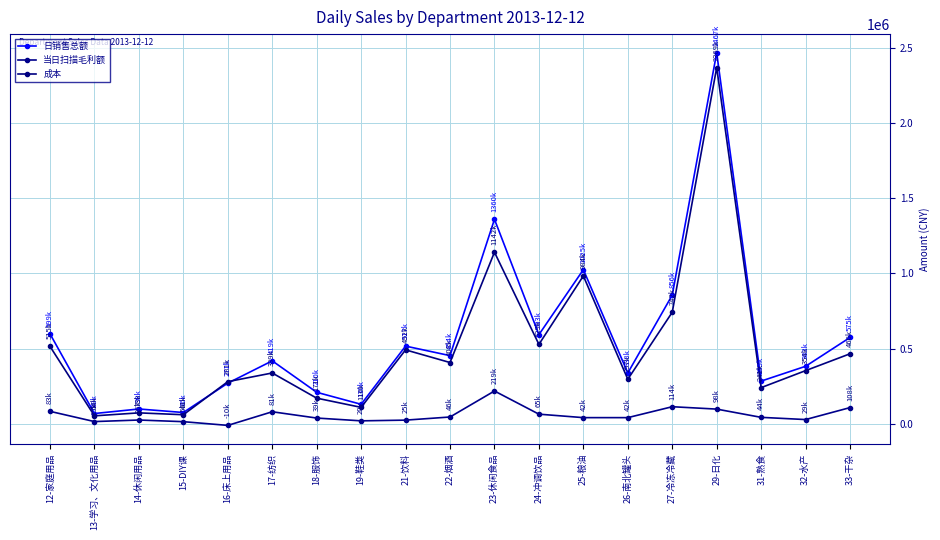

How many distinct data groups are displayed?

3